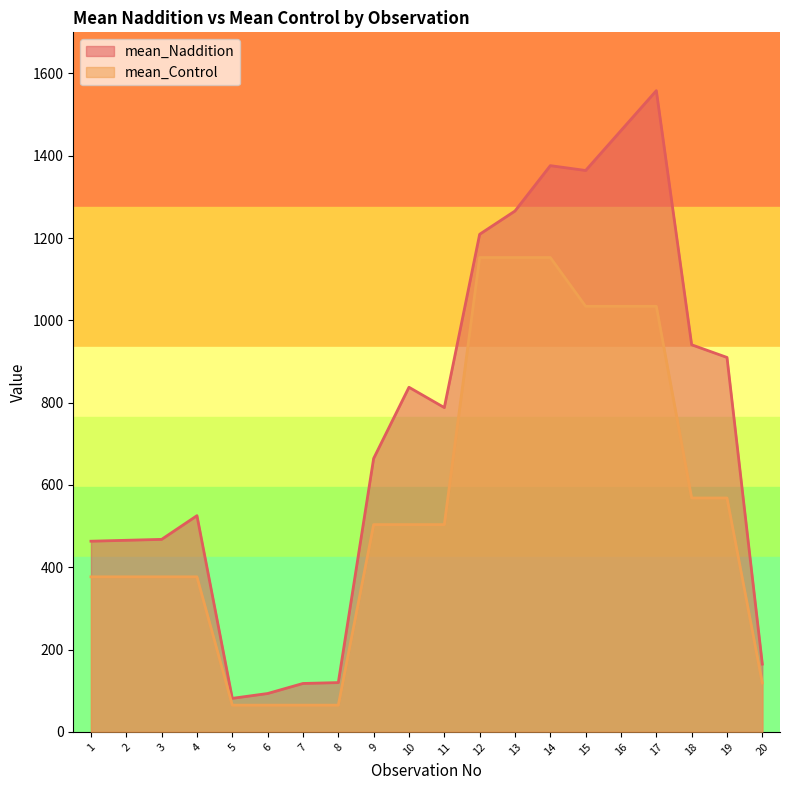

Which series has the largest total across all categories?

mean_Naddition